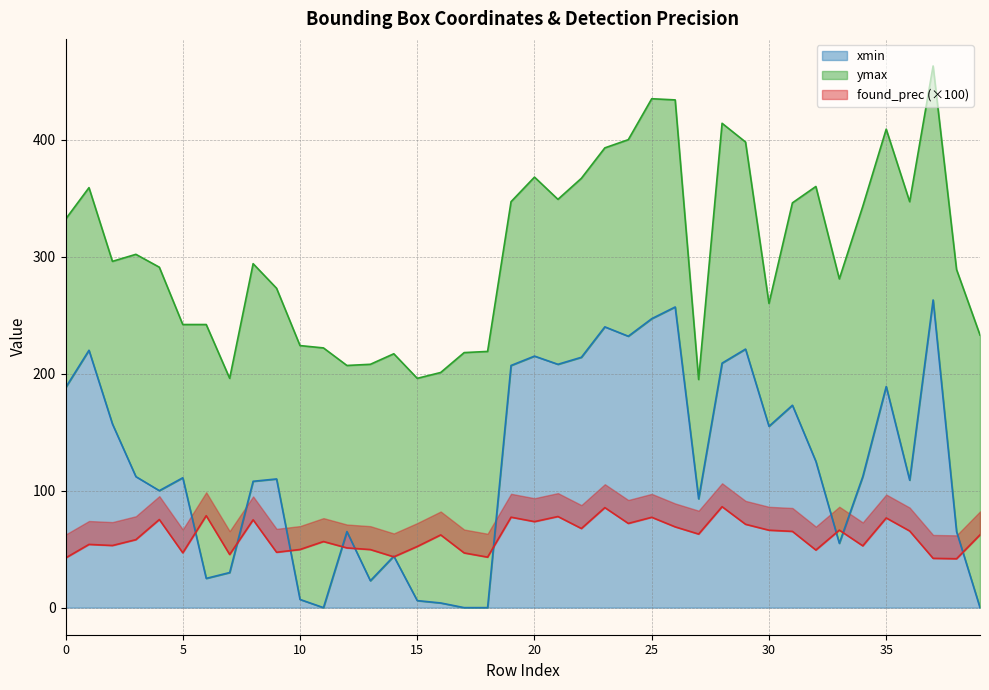

Is the value of found_prec at 27 greater than the value of xmin at 22?

No